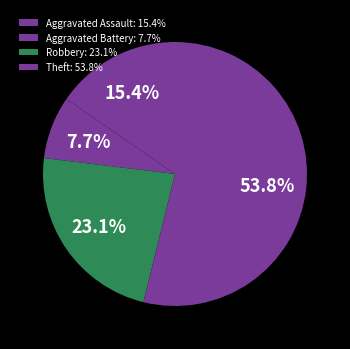

To the nearest percent, what is the difference between the Aggravated Assault and Aggravated Battery slice percentages?

8%